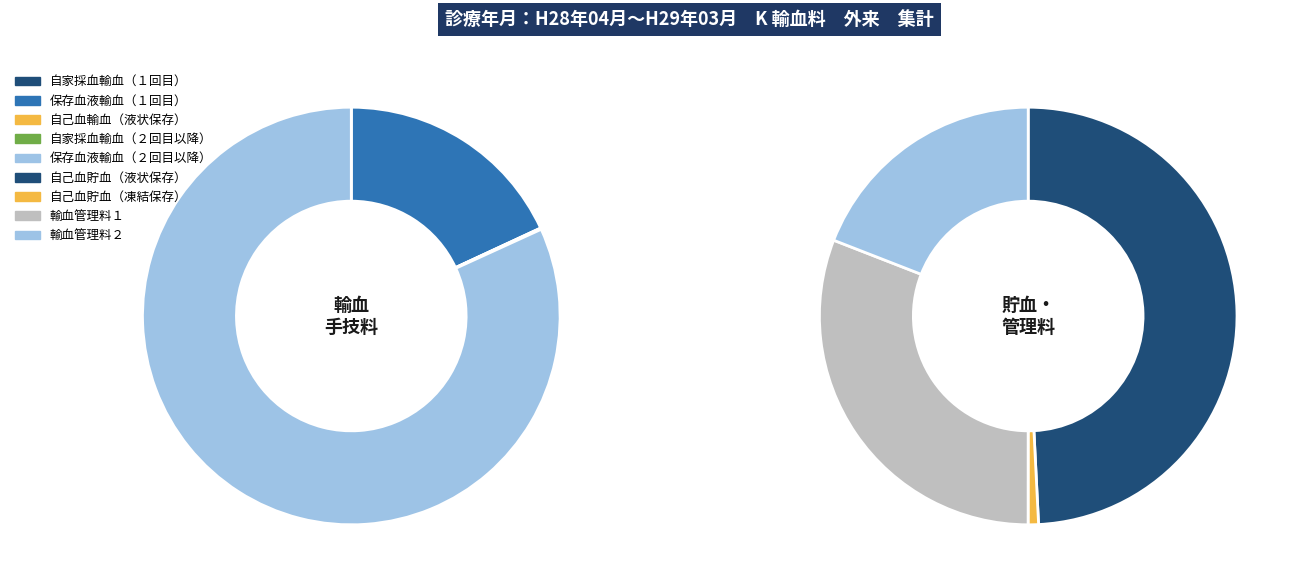

Does 自家採血輸血（２回目以降） represent more than half of the total?

No